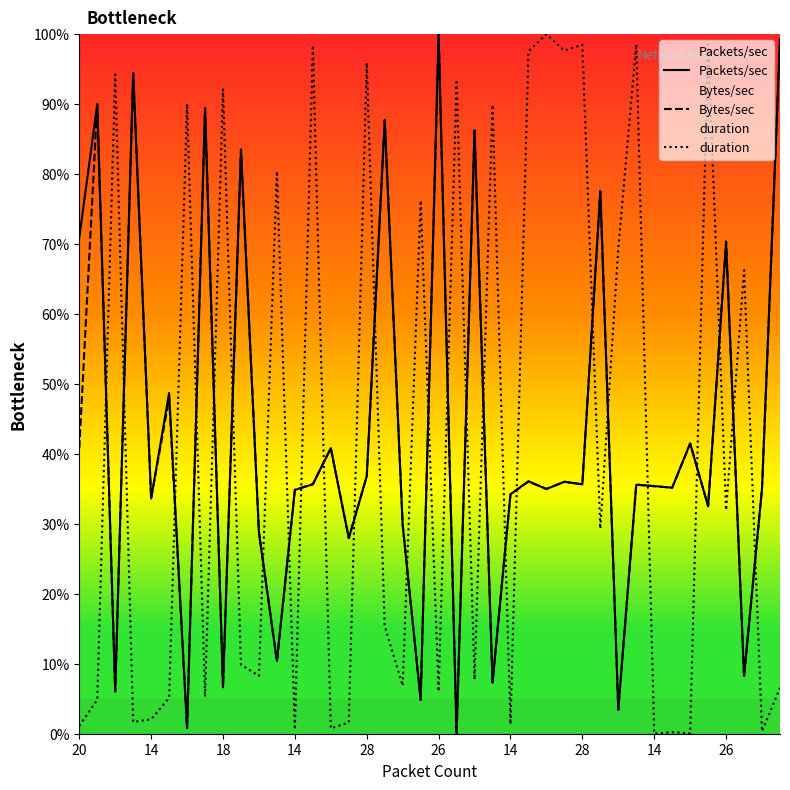

What is the label of the 29th point from the right?

11